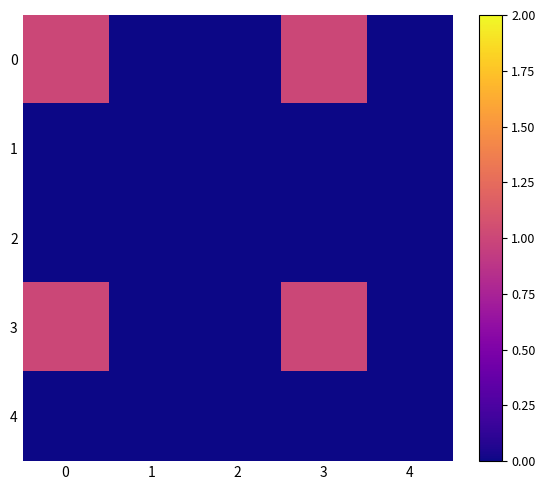

Reading left to right, list all the values displayed in this chart.

0: 0=1	1=0	2=0	3=1	4=0
1: 0=0	1=0	2=0	3=0	4=0
2: 0=0	1=0	2=0	3=0	4=0
3: 0=1	1=0	2=0	3=1	4=0
4: 0=0	1=0	2=0	3=0	4=0